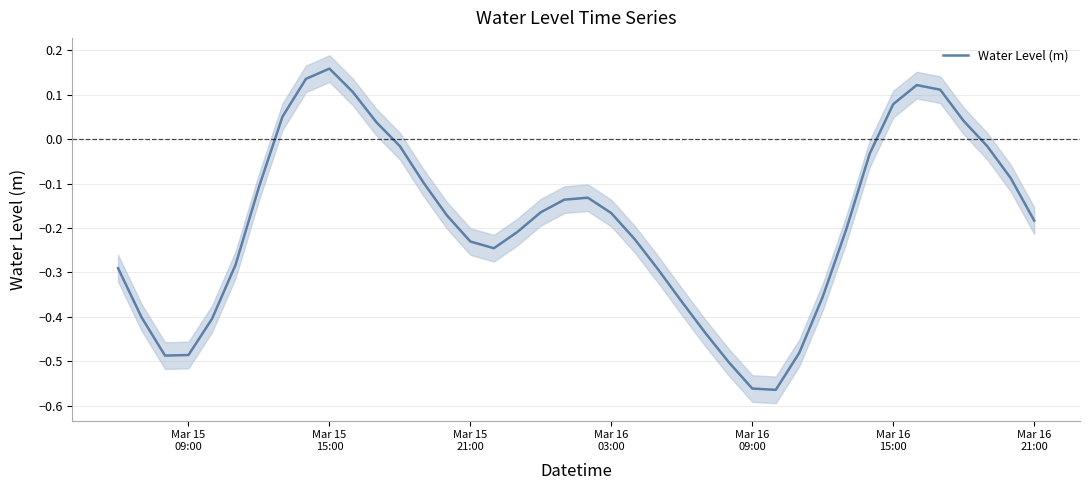

What is the sum of all values?

-7.5